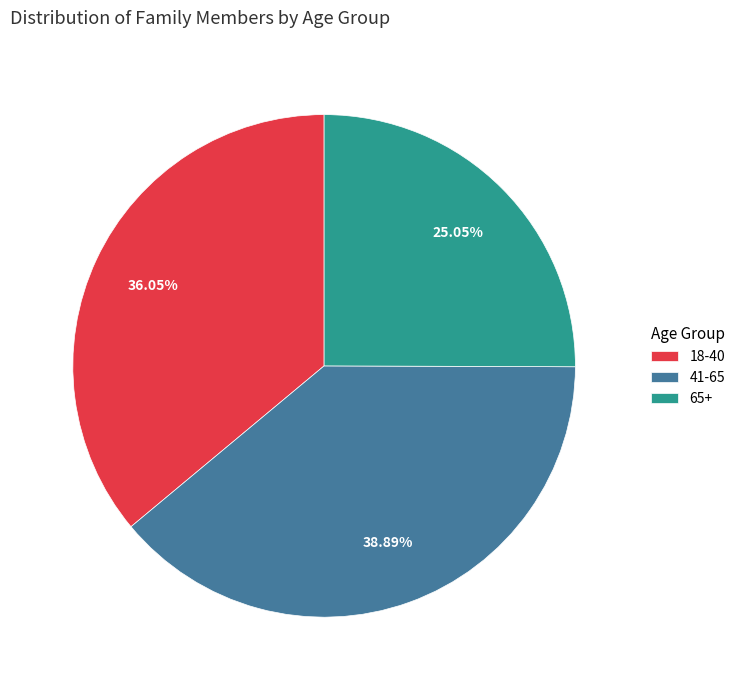

How many segments does this pie chart have?

3